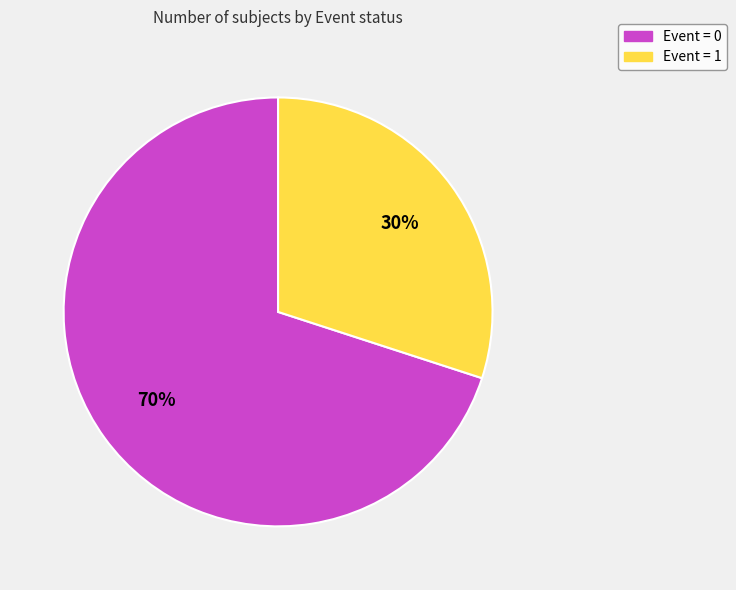

True or false: Event = 0 accounts for 70% of the total.

True